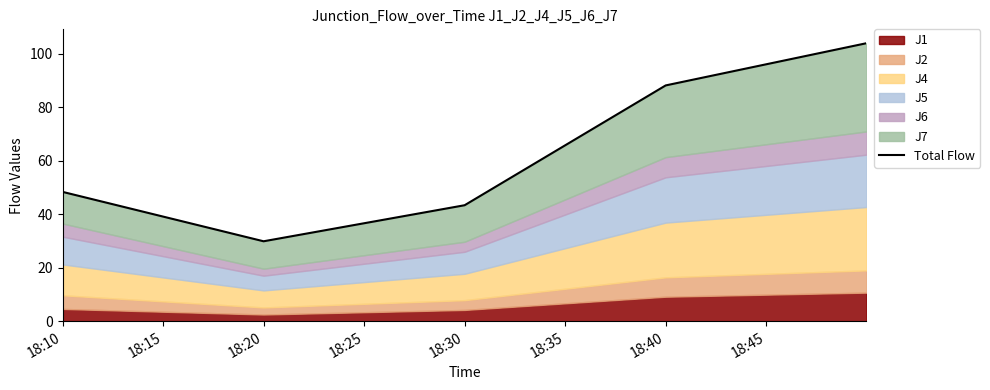

Reading left to right, what are all the values shown in this chart?

48.4	29.9	43.4	88.2	104.0